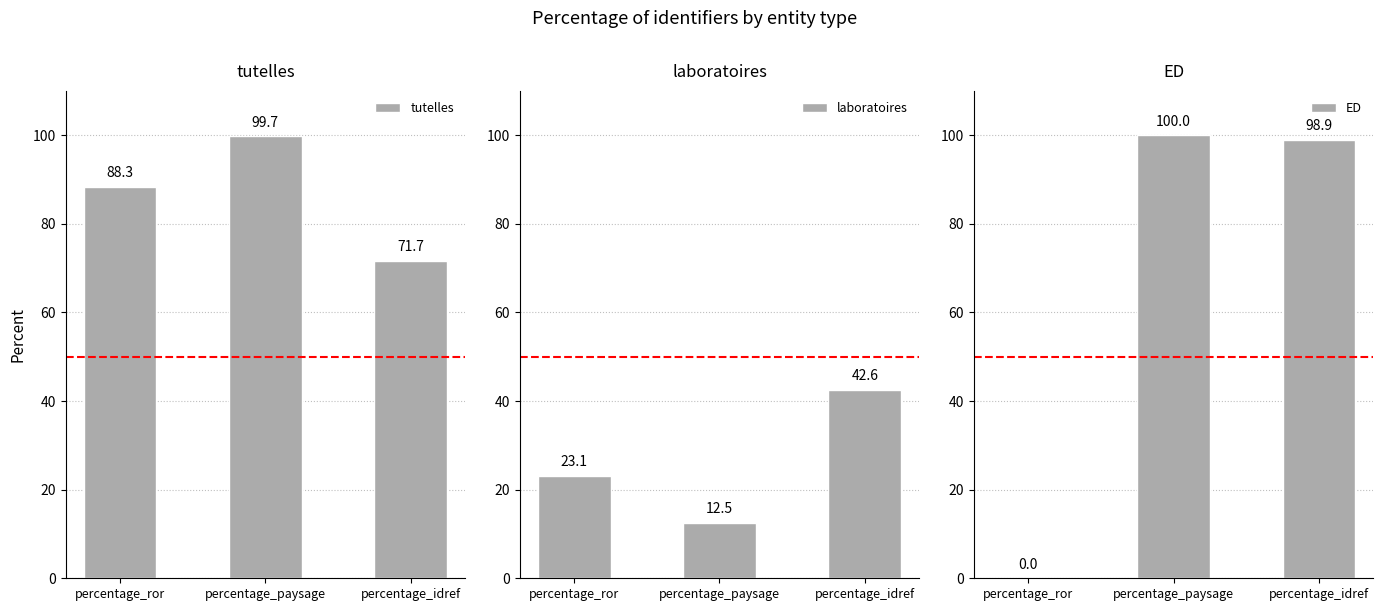

At which label does laboratoires first exceed 23?

percentage_ror